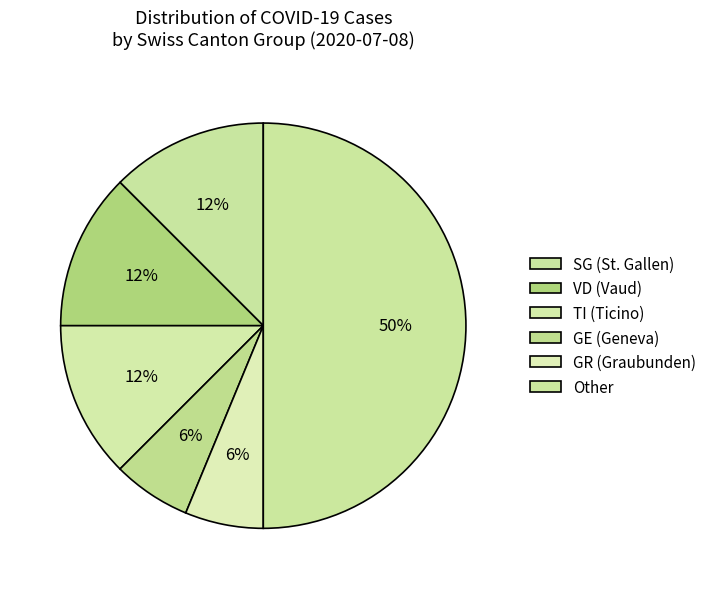

Count the number of slices in the pie.

6